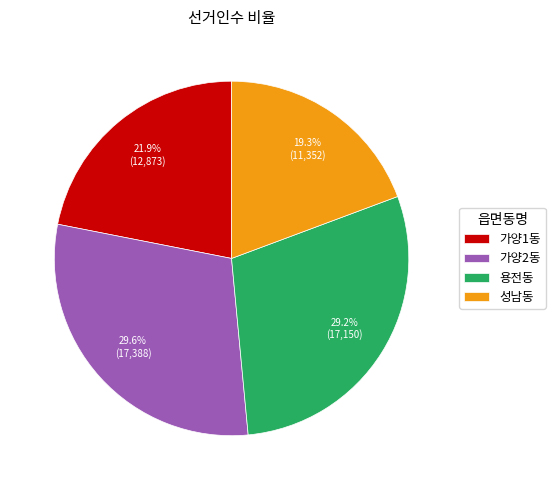

What percentage is the 가양1동 slice, to the nearest percent?

22%